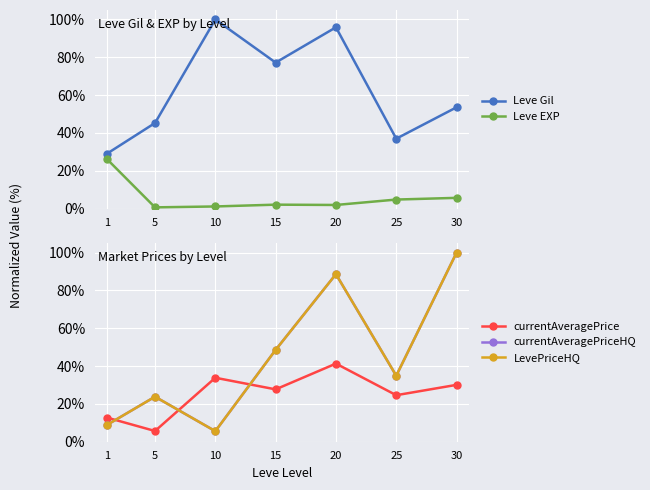

Where is the first local maximum for currentAveragePriceHQ?

5